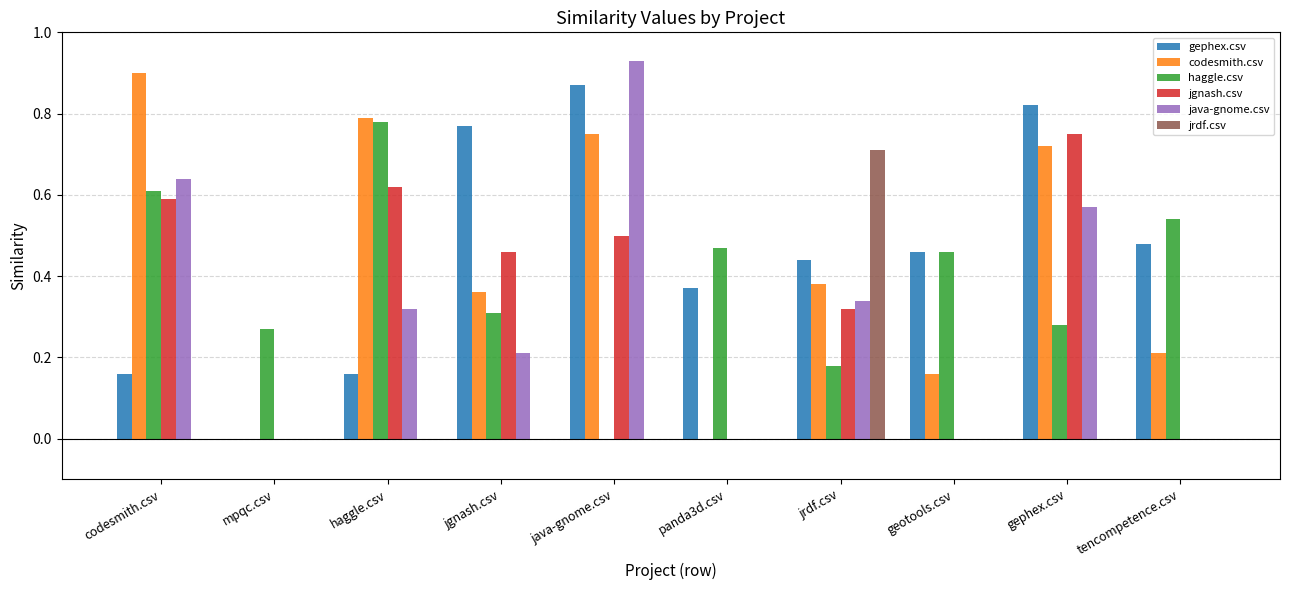

Between haggle.csv and jrdf.csv, which series saw the biggest shift?

jrdf.csv